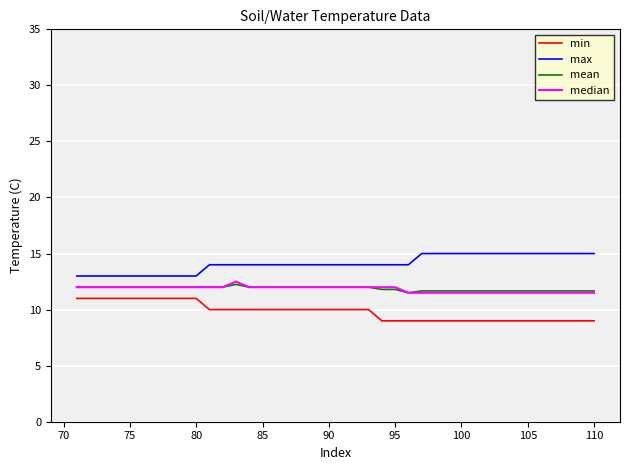

What is the minimum value shown in the chart?

9.0